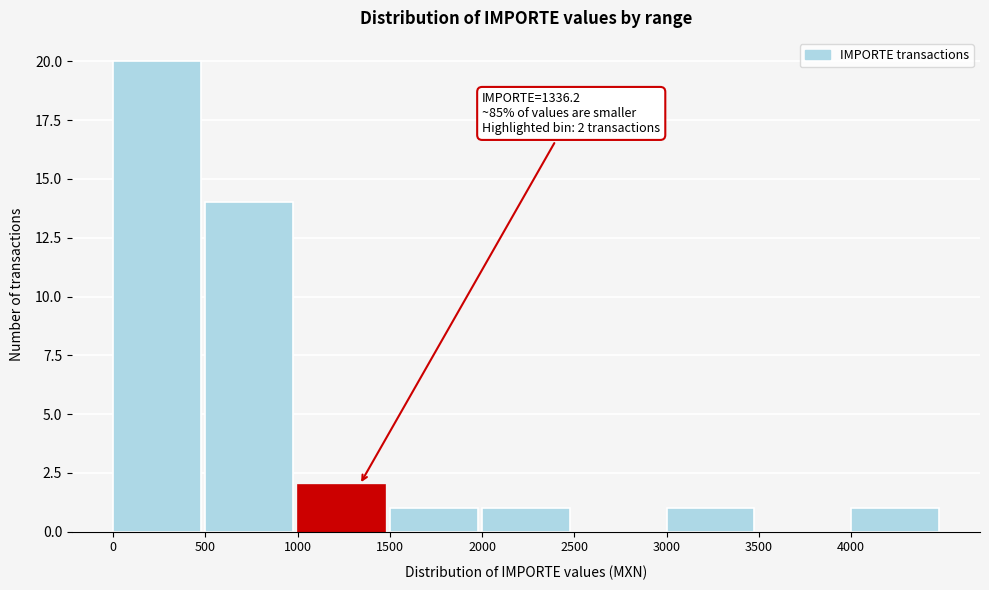

Over which range of the x-axis is the bar tallest?

0 to 500